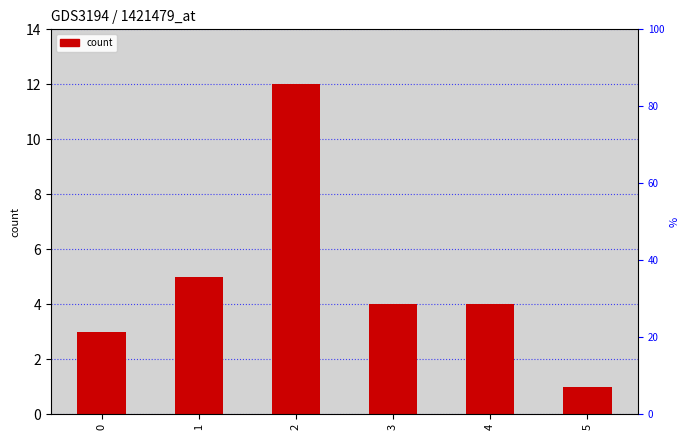

Which has a higher value, 0 or 1?

1